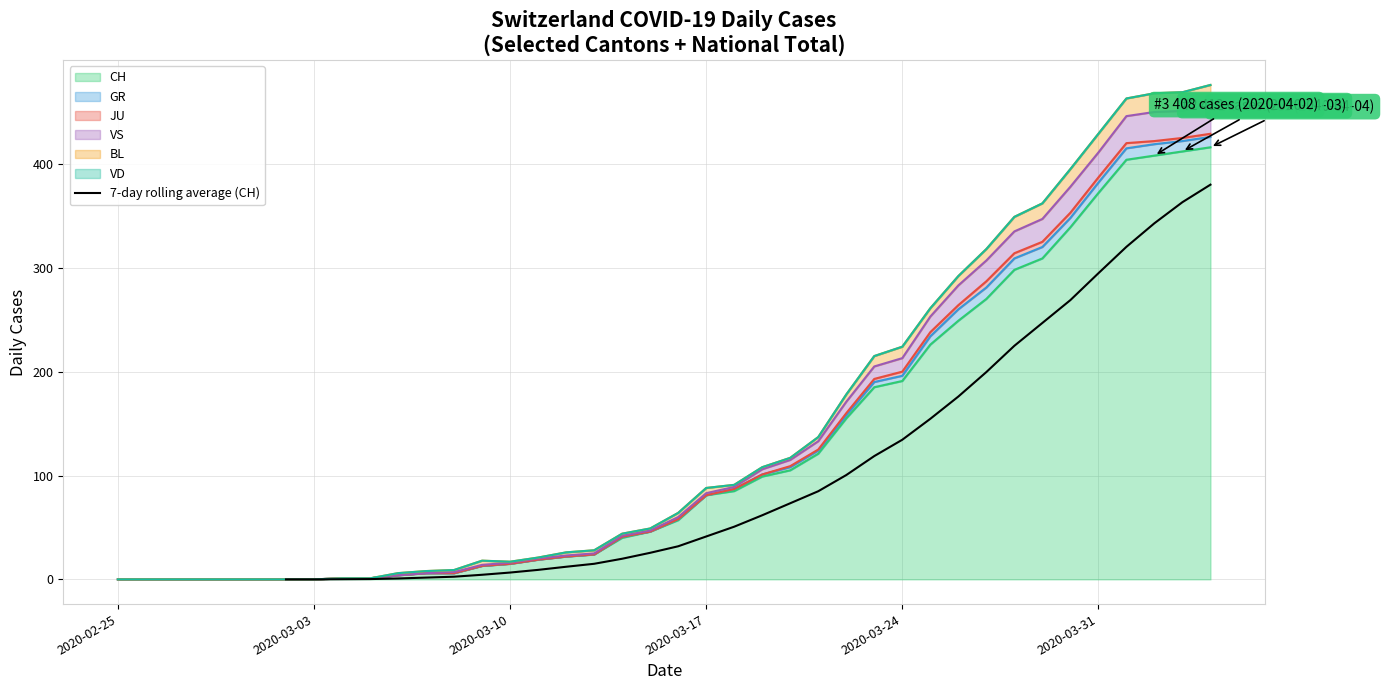

The value of CH at 2020-03-17 is 106. True or false?

False